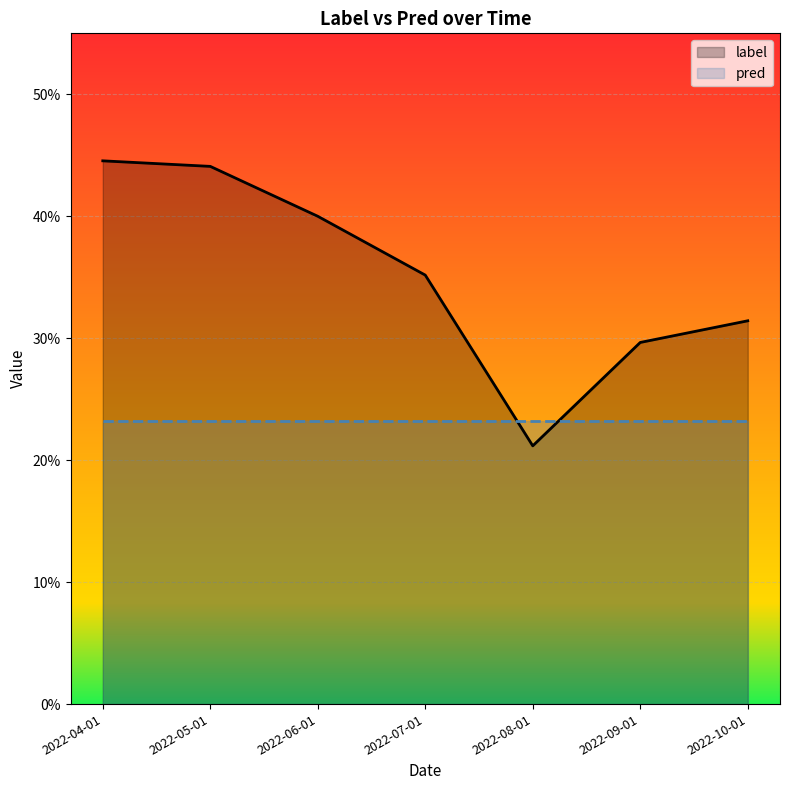

Which category has the lowest value across all series?

2022-08-01